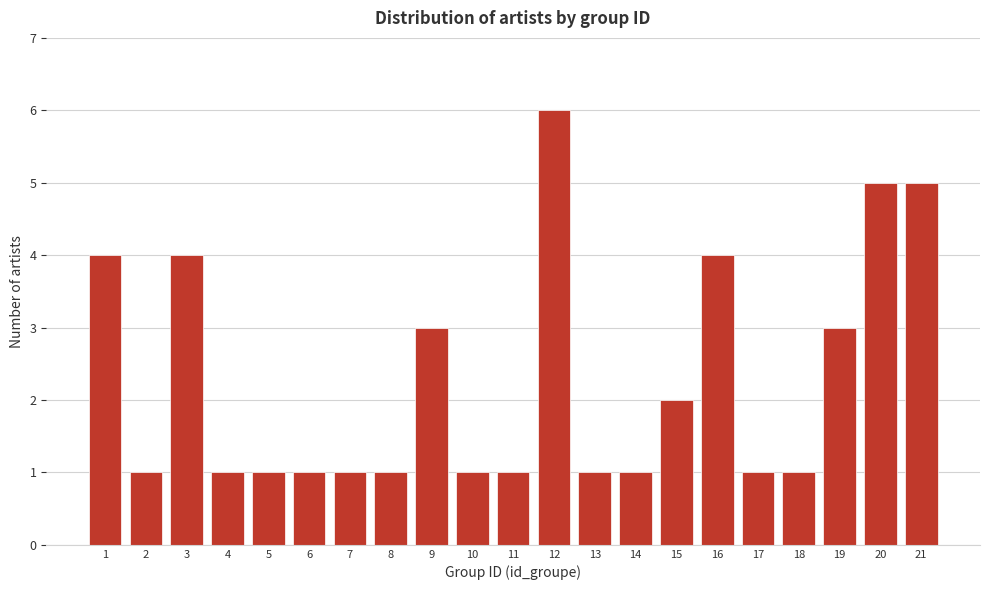

Reading left to right, extract all data points from this chart.

4	1	4	1	1	1	1	1	3	1	1	6	1	1	2	4	1	1	3	5	5